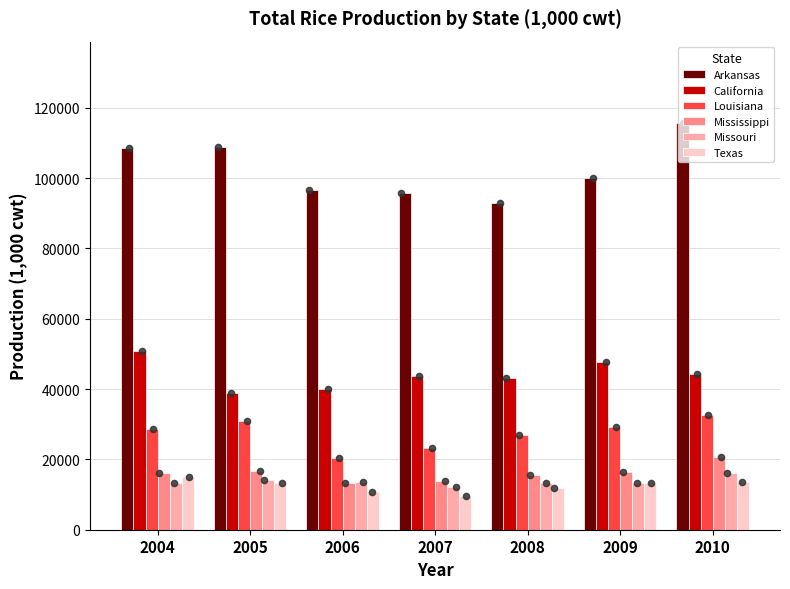

Is the value of Texas at 2009 greater than the value of Arkansas at 2007?

No